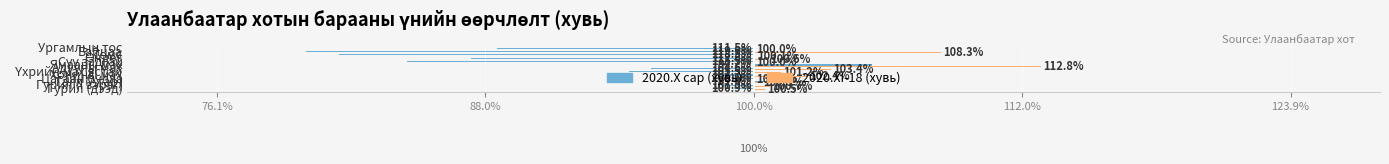

What are all the series names shown in the legend?

2020.X сар (хувь), 2020.XI-18 (хувь)